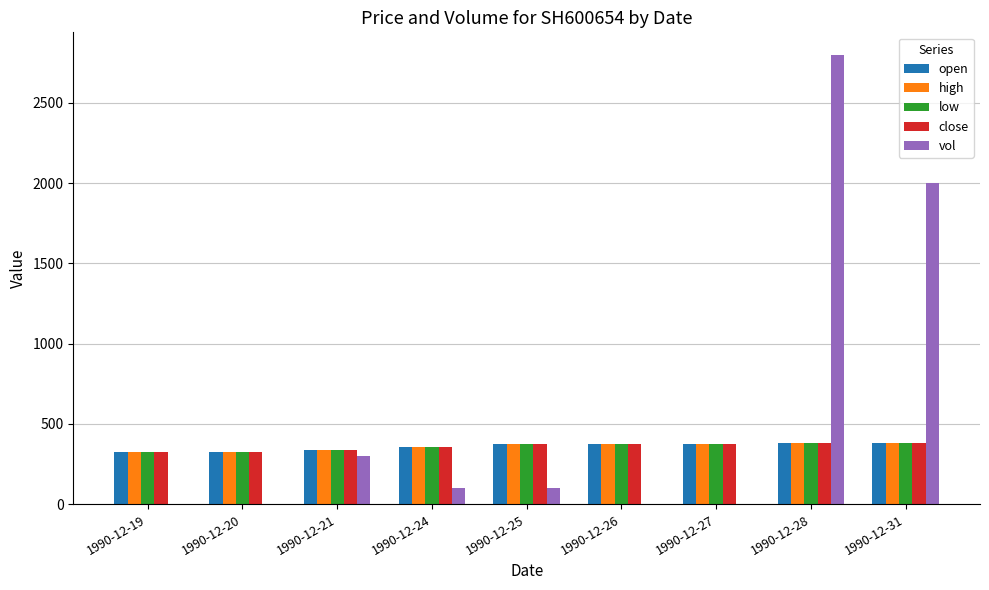

Between 1990-12-19 and 1990-12-25, which series saw the biggest shift?

vol